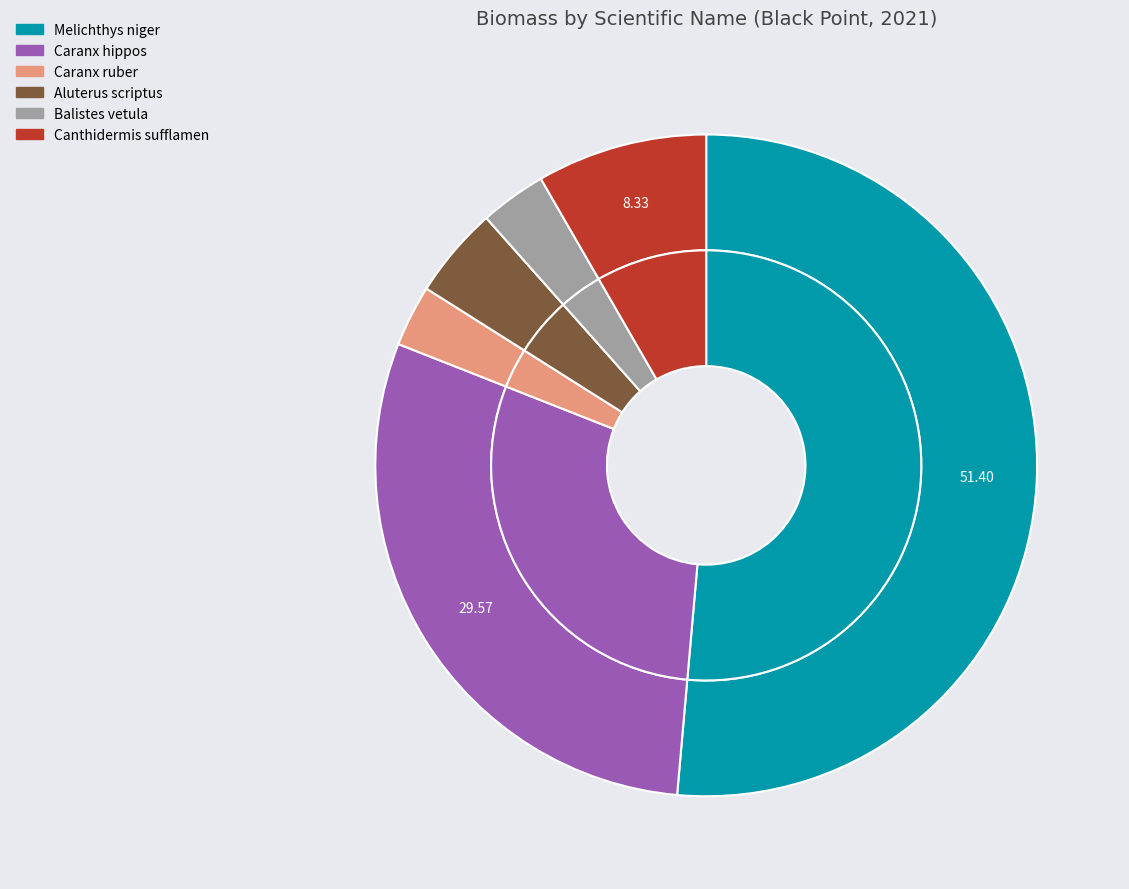

To the nearest percent, what is the difference between the Caranx hippos and Caranx ruber slice percentages?

27%